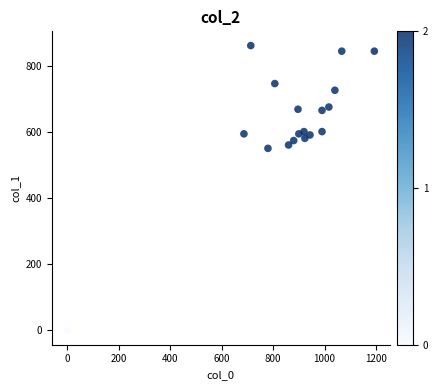

What Y value in the scatter plot is closest to 430?

550.1